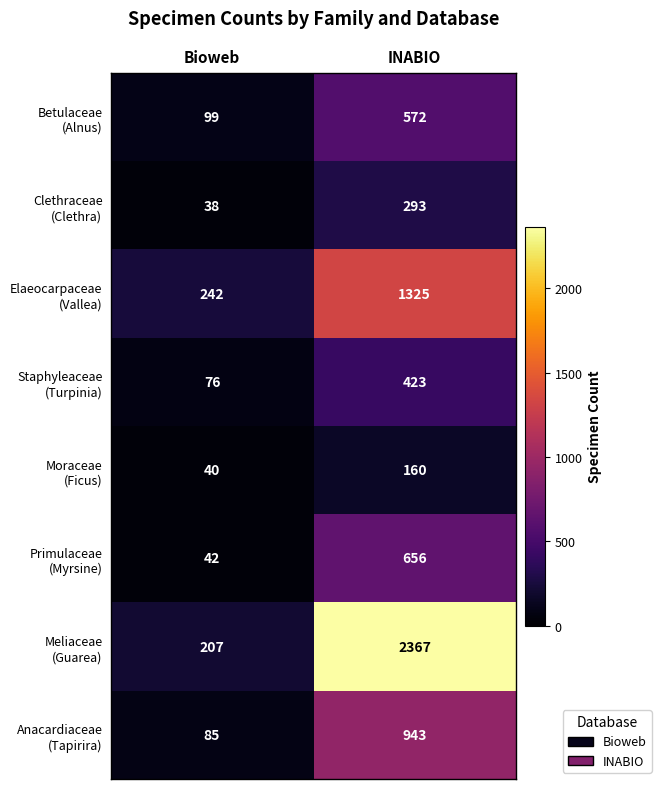

What is the total value across all series at INABIO?

6739